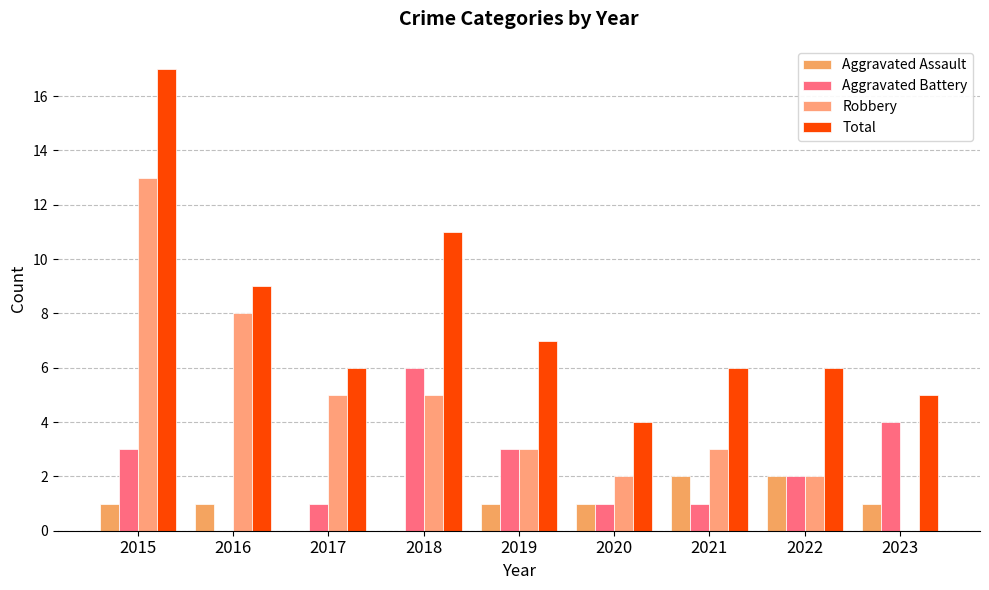

What is the total value across all series at 2019?

14